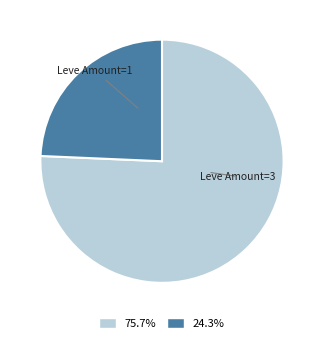

What is the ratio of the value at 75.7% to the value at 24.3%?

3.1